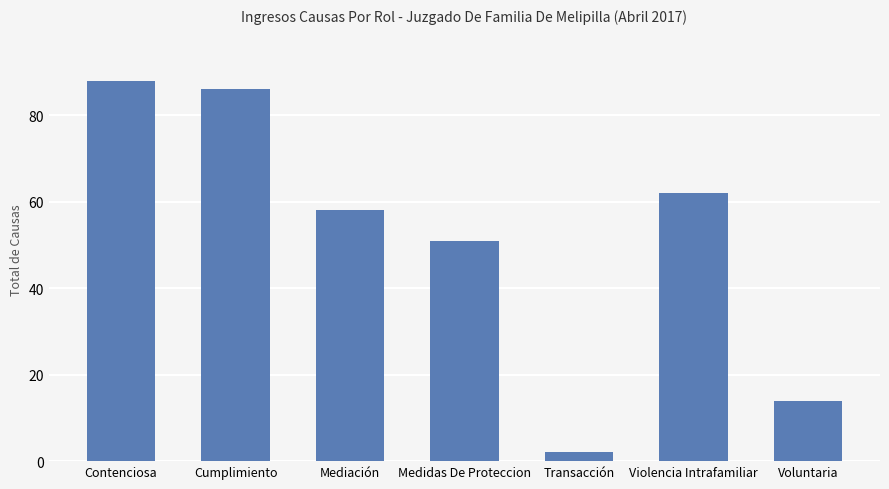

Which category has the highest value across all series?

Contenciosa